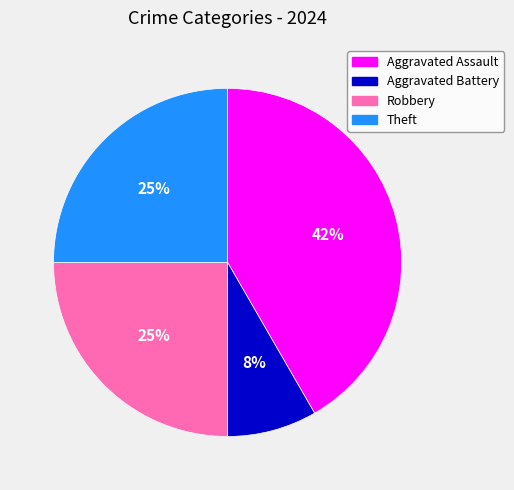

Is it true that Aggravated Assault is 47% of the pie?

False